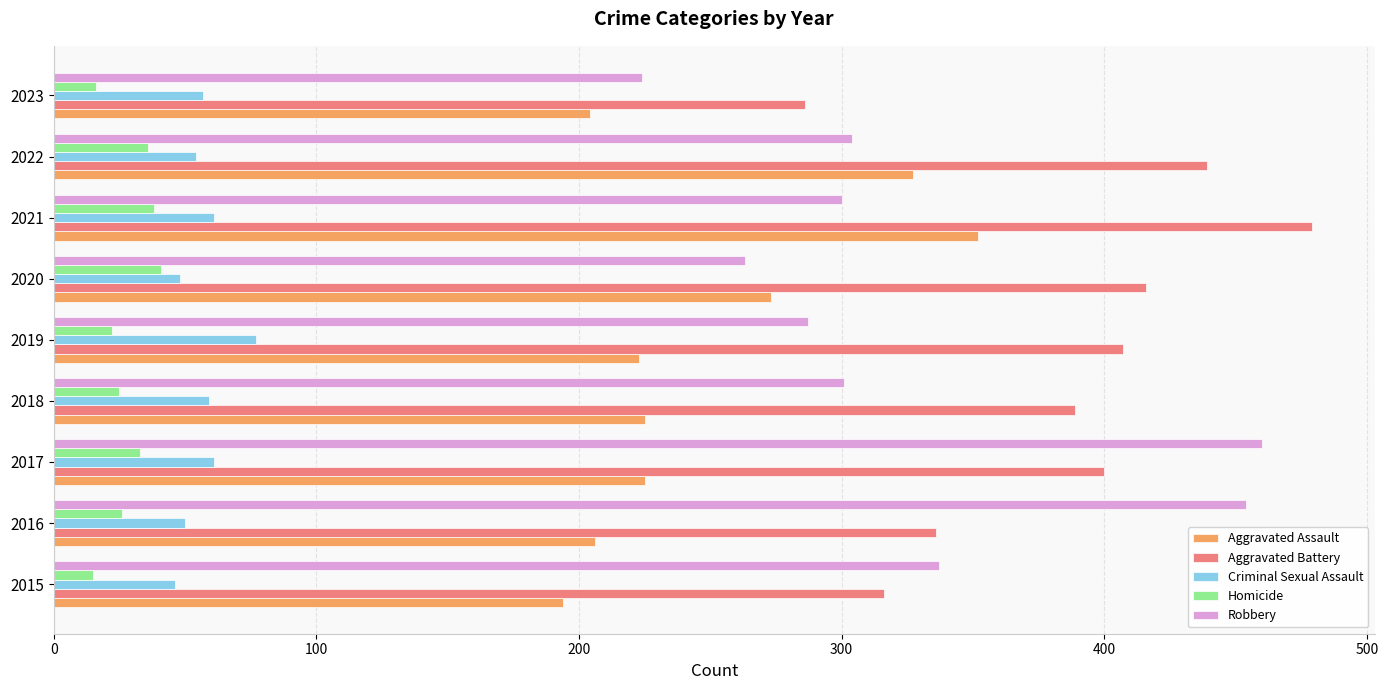

Which series has the largest total across all categories?

Aggravated Battery